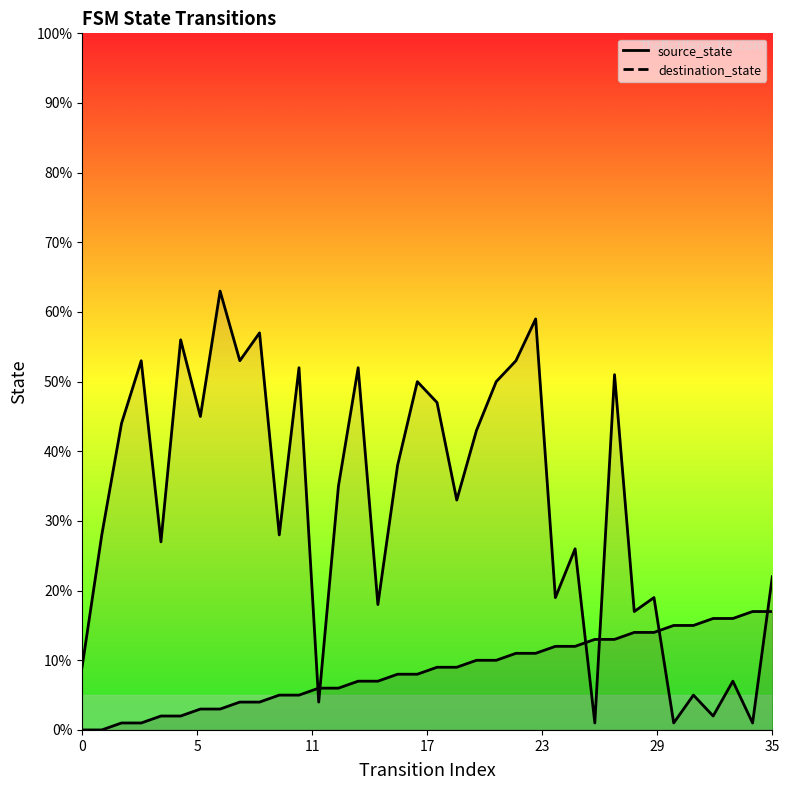

Where does the source_state (line) series first go above 9?

20